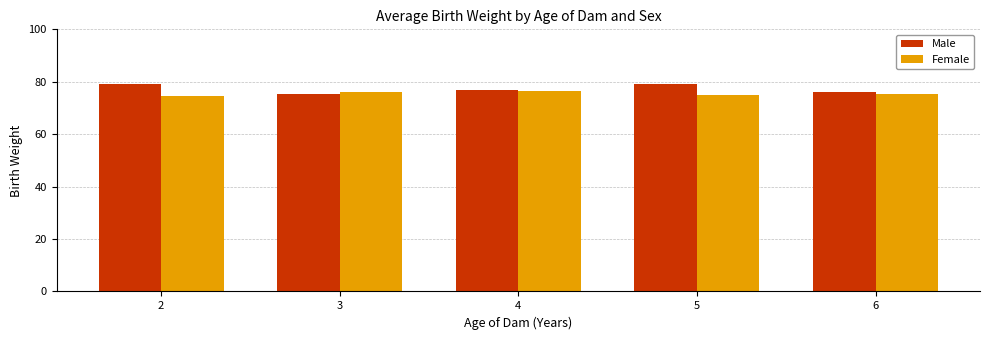

What is the spread (max minus min) of values at 4?

0.5